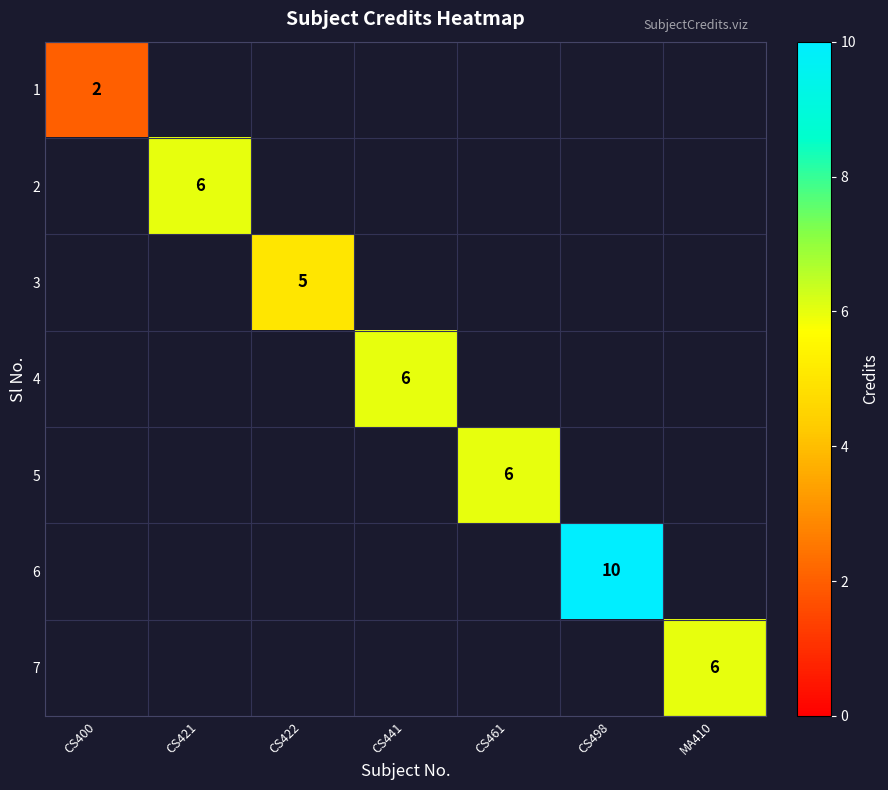

The 6 series shows 10 at CS498. True or false?

True